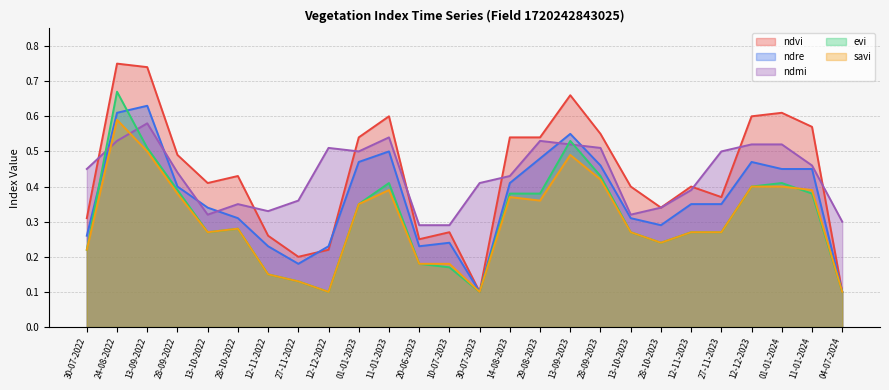

What are all the series names shown in the legend?

ndvi, ndre, ndmi, evi, savi